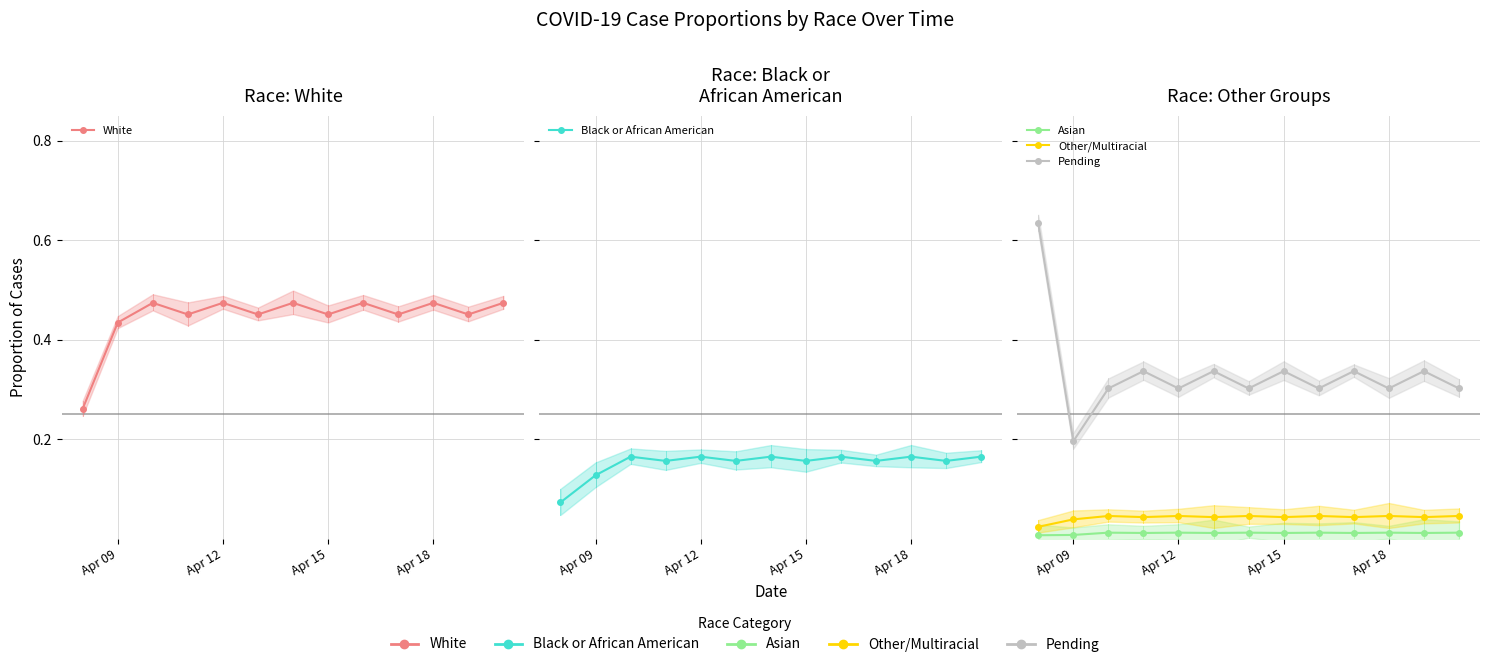

What value does the Pending series have at Apr 18?

0.3